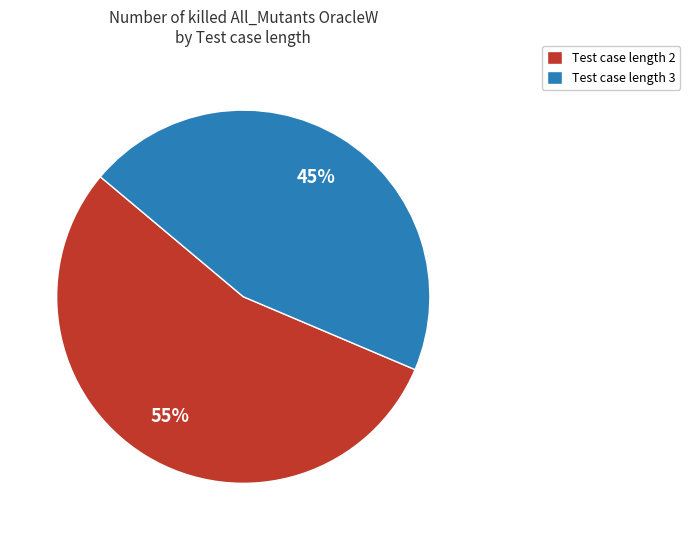

How many segments does this pie chart have?

2